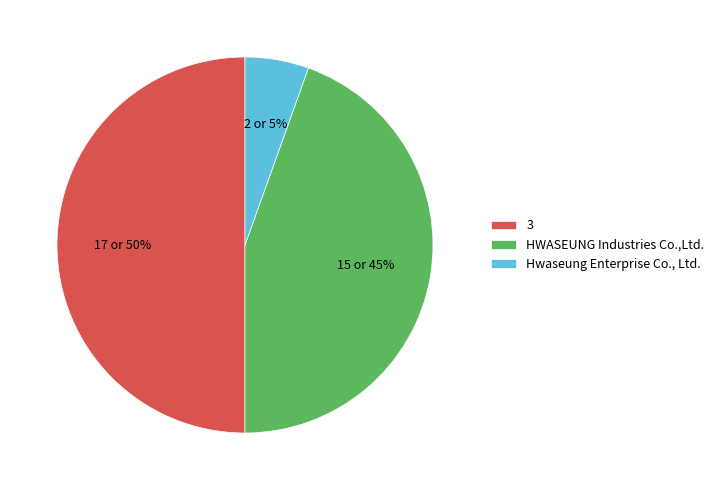

Is the sum of 3 and Hwaseung Enterprise Co., Ltd. greater than half?

Yes